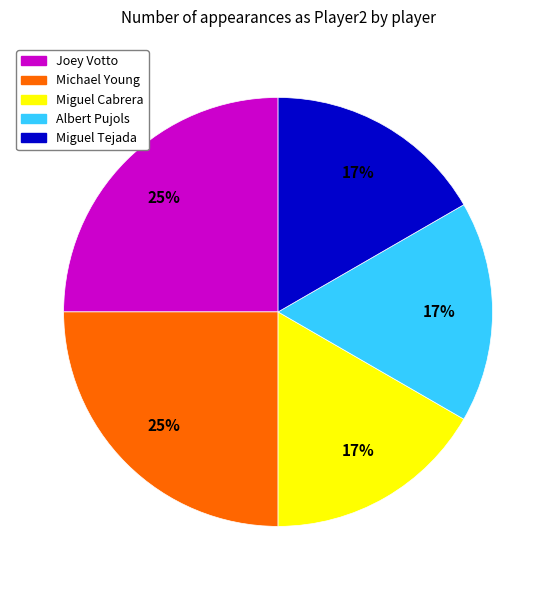

To the nearest percent, what is the difference between the largest and smallest slice percentages?

8%